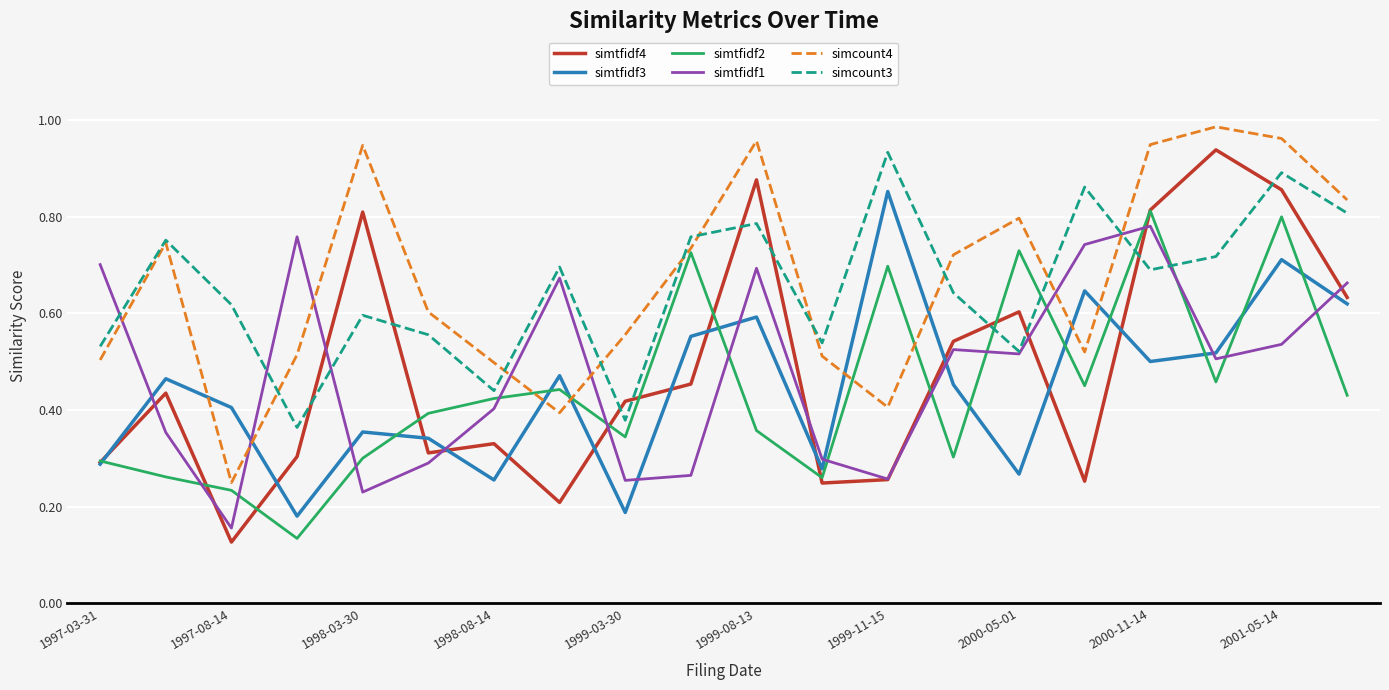

Which series has the largest range (max minus min)?

simtfidf4